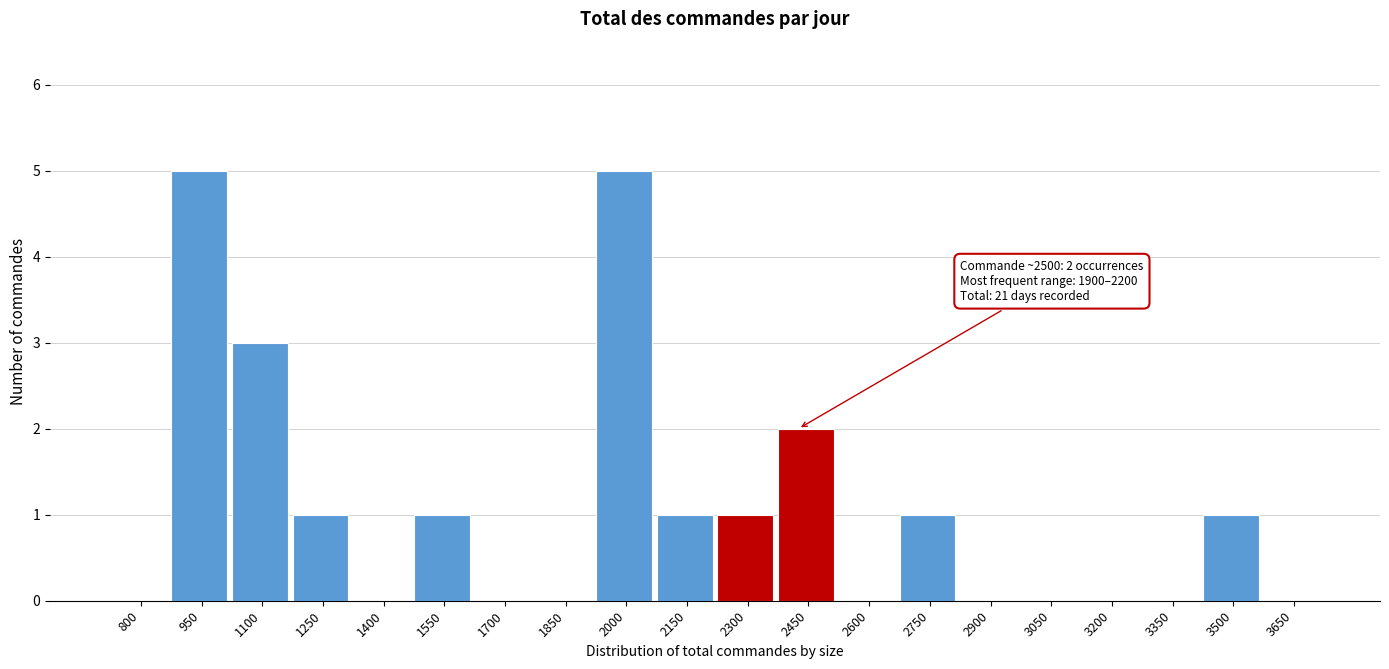

Reading left to right, list all the values displayed in this chart.

800=0	950=5	1100=3	1250=1	1400=0	1550=1	1700=0	1850=0	2000=5	2150=1	2300=1	2450=2	2600=0	2750=1	2900=0	3050=0	3200=0	3350=0	3500=1	3650=0